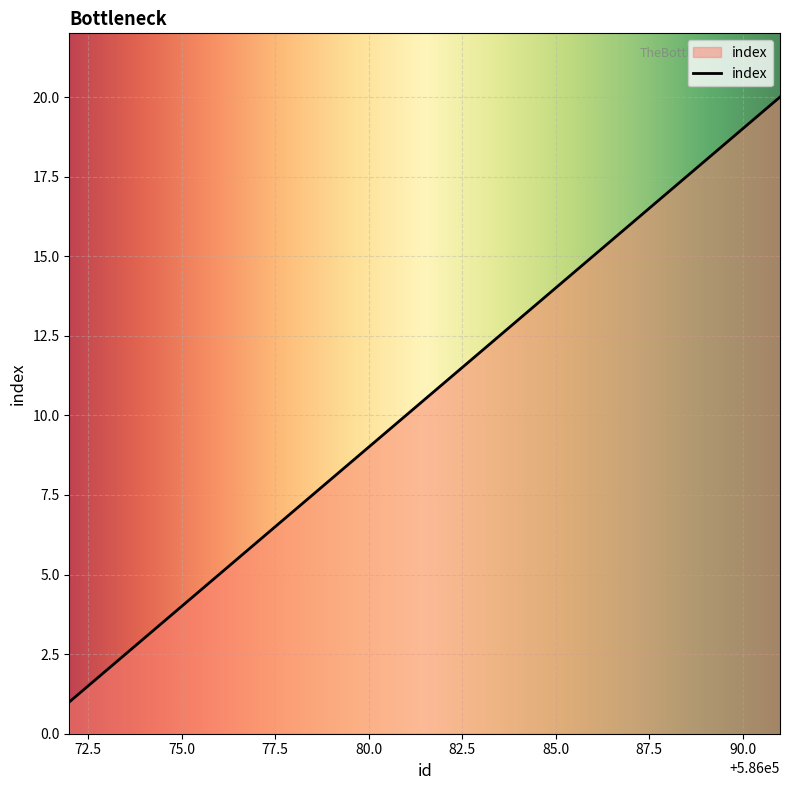

What is the greatest value displayed?

20